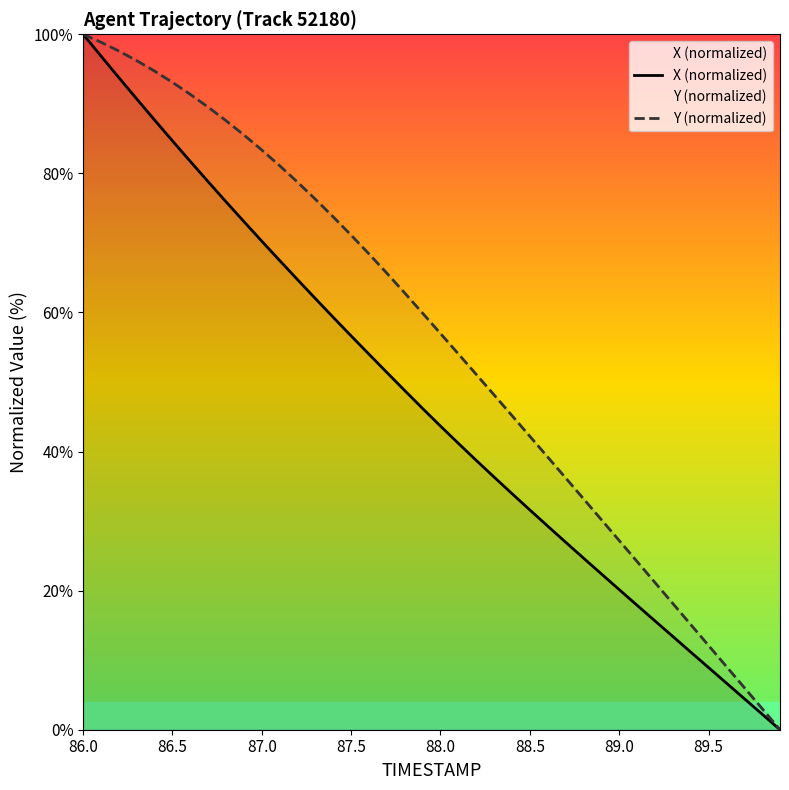

Which series has the largest total across all categories?

Y (normalized)